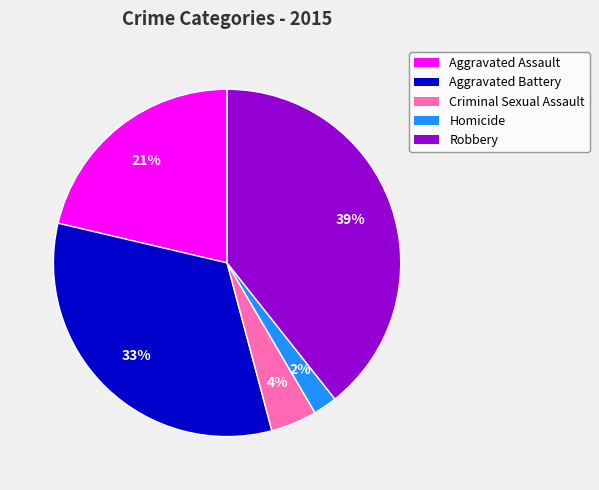

Which category has the biggest portion of the pie?

Robbery